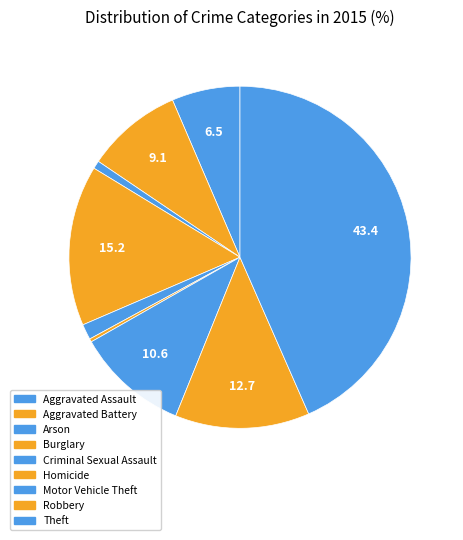

Does Robbery account for over 50% of the chart?

No